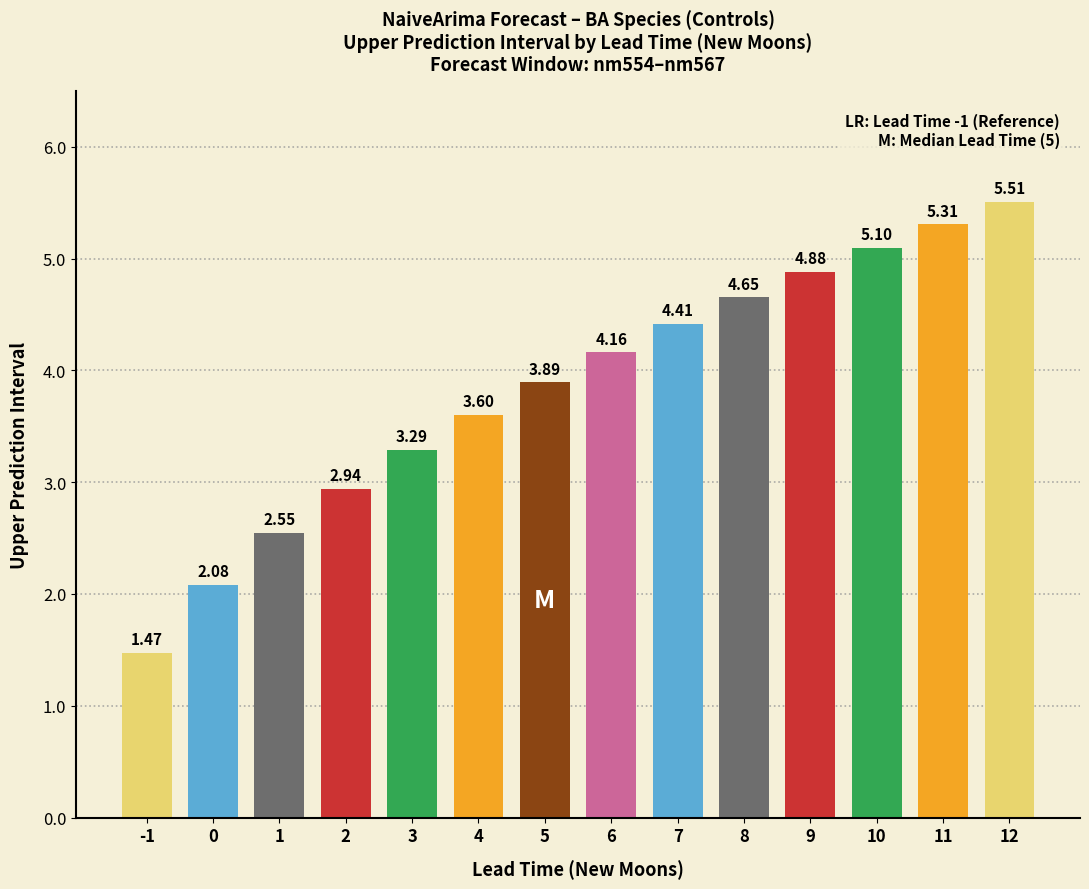

How many data points does each series have?

14